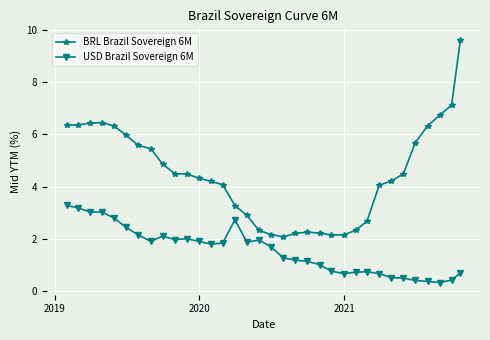

True or false: BRL Brazil Sovereign 6M and USD Brazil Sovereign 6M cross at least once.

False